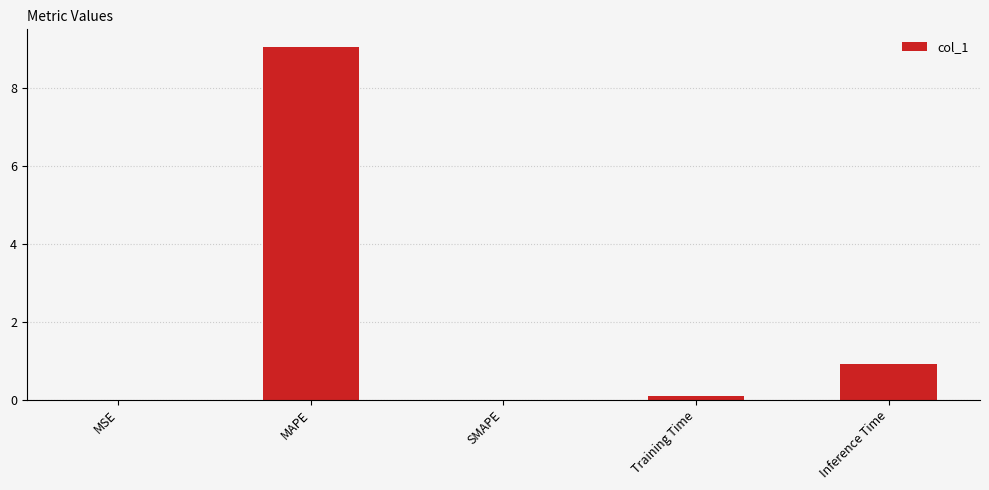

Is it true that the value at MSE is 0.0?

True